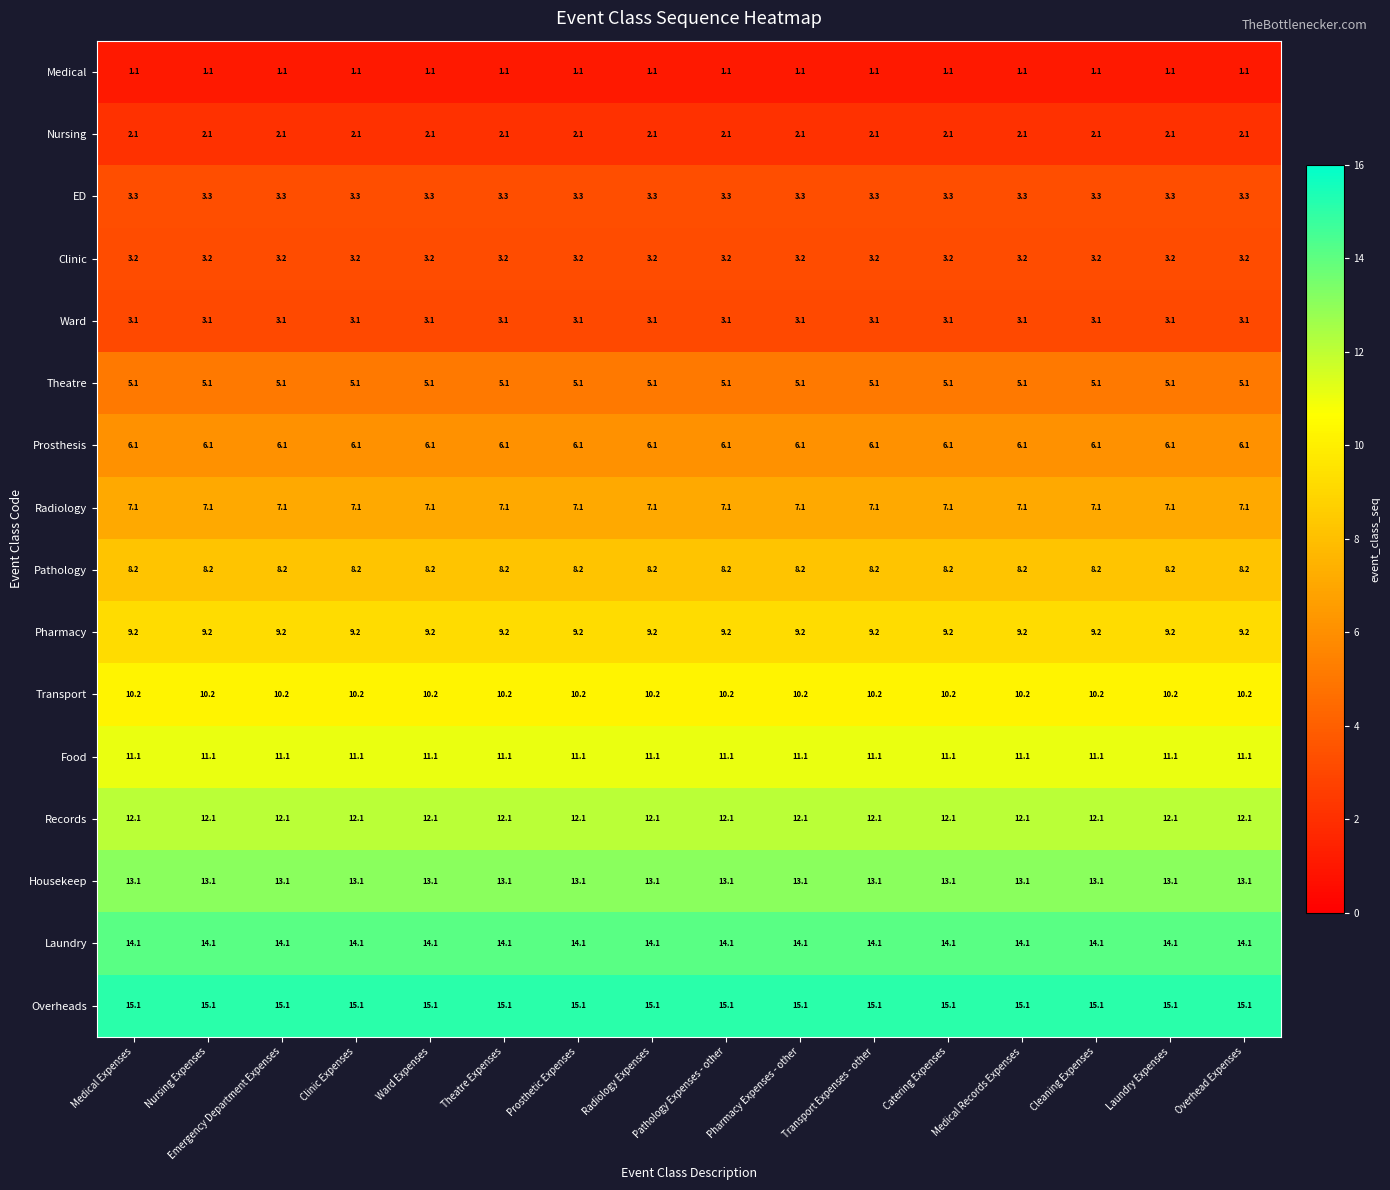

What is the sum of the Prosthesis values at Theatre Expenses and Transport Expenses - other?

12.2